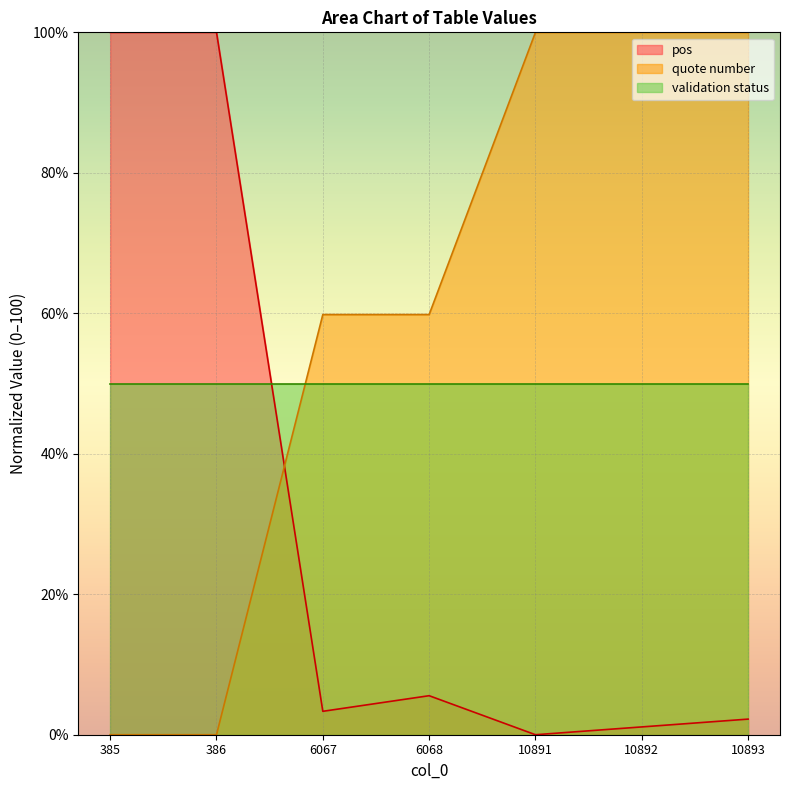

Rank the categories by quote number value from highest to lowest.

10891, 10892, 10893, 6067, 6068, 385, 386